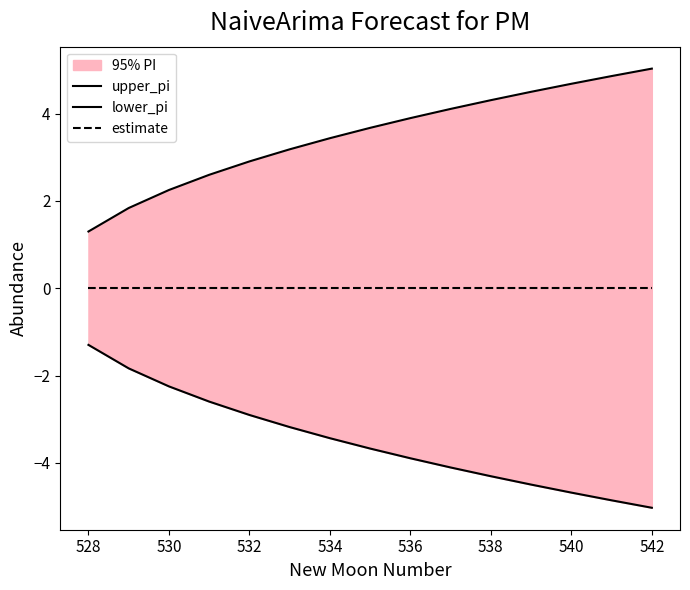

True or false: lower_pi and upper_pi cross at least once.

False